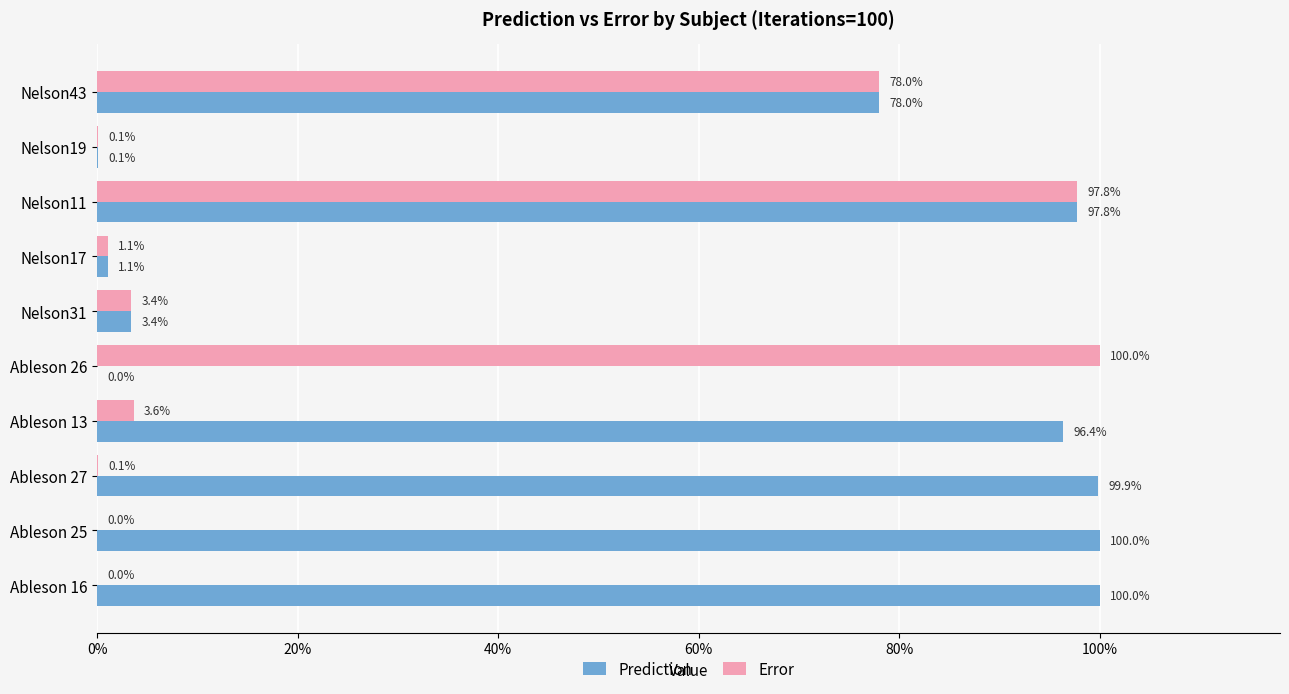

What are all the series names shown in the legend?

Prediction, Error